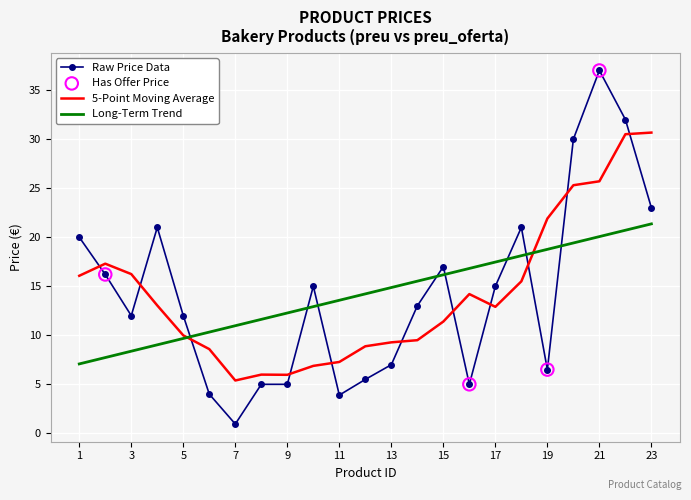

Which series has the largest range (max minus min)?

Raw Price Data